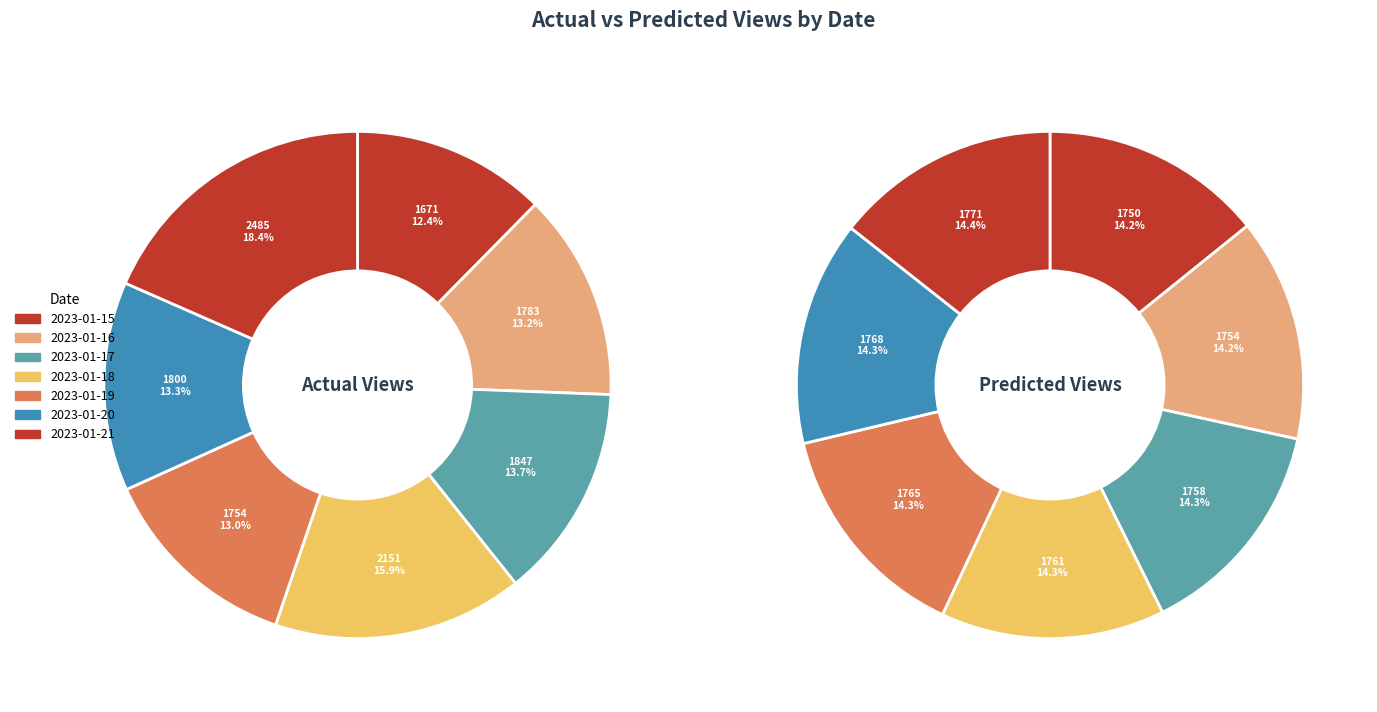

The predicted_views slice represents 14% of the pie. True or false?

True